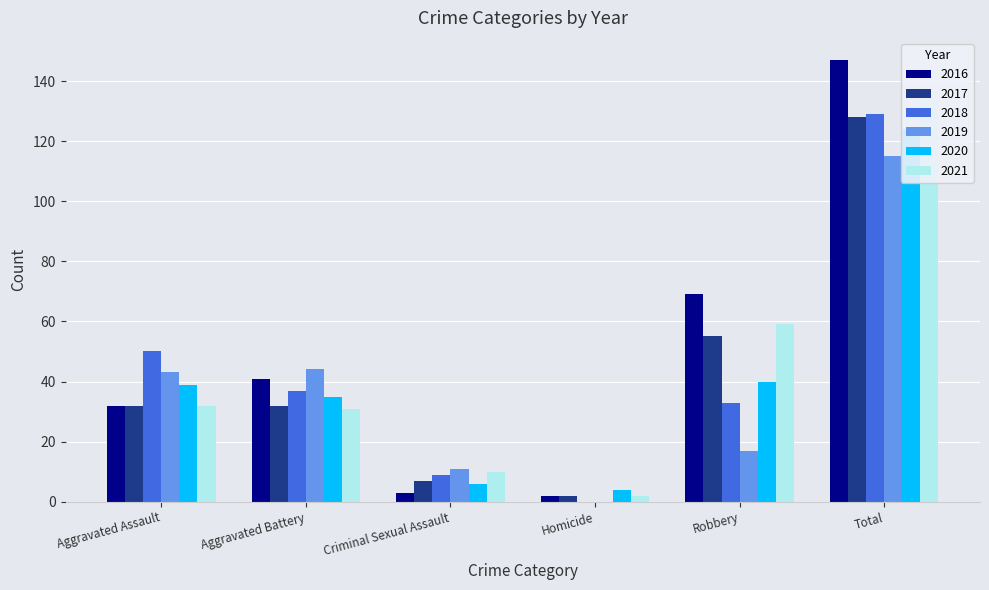

What is the difference between the maximum and minimum values in the 2016 series?

145